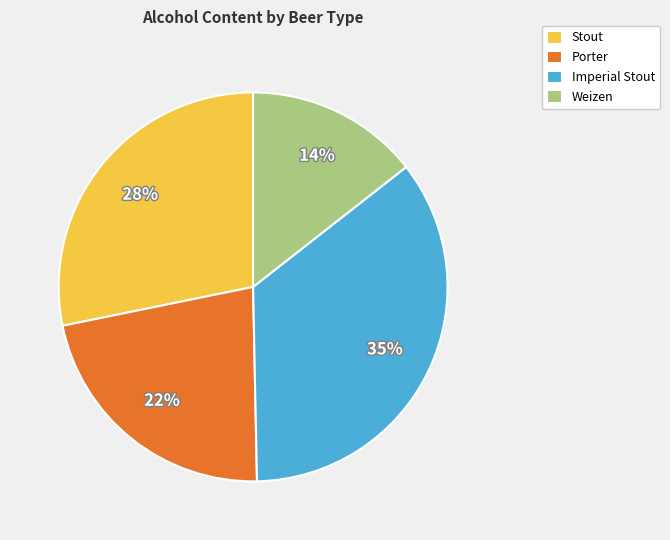

How many segments does this pie chart have?

4